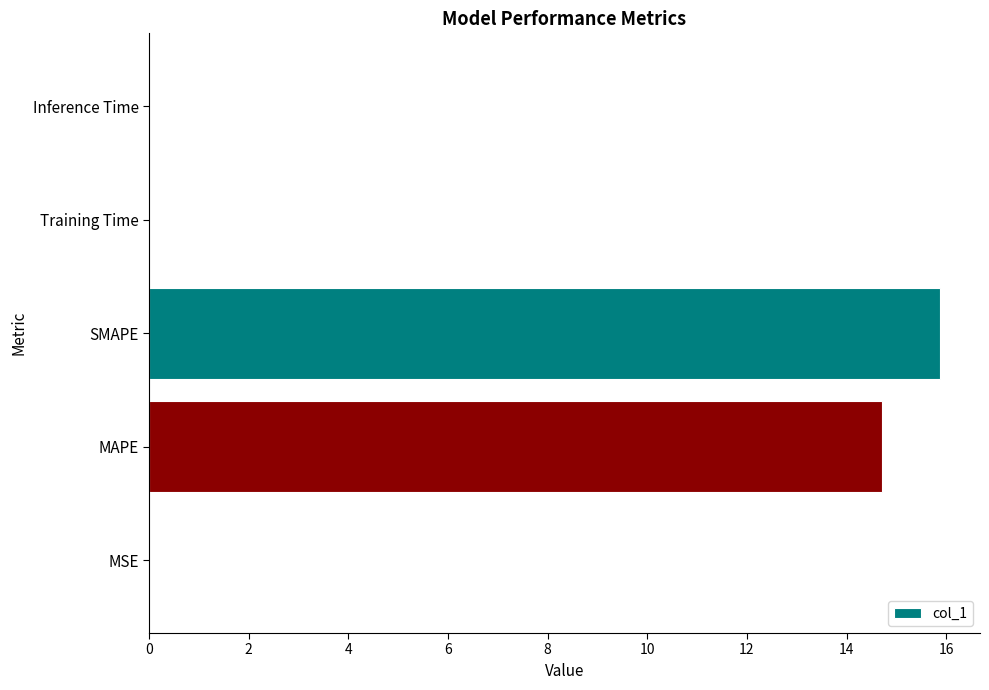

Count the number of categories in the chart.

5